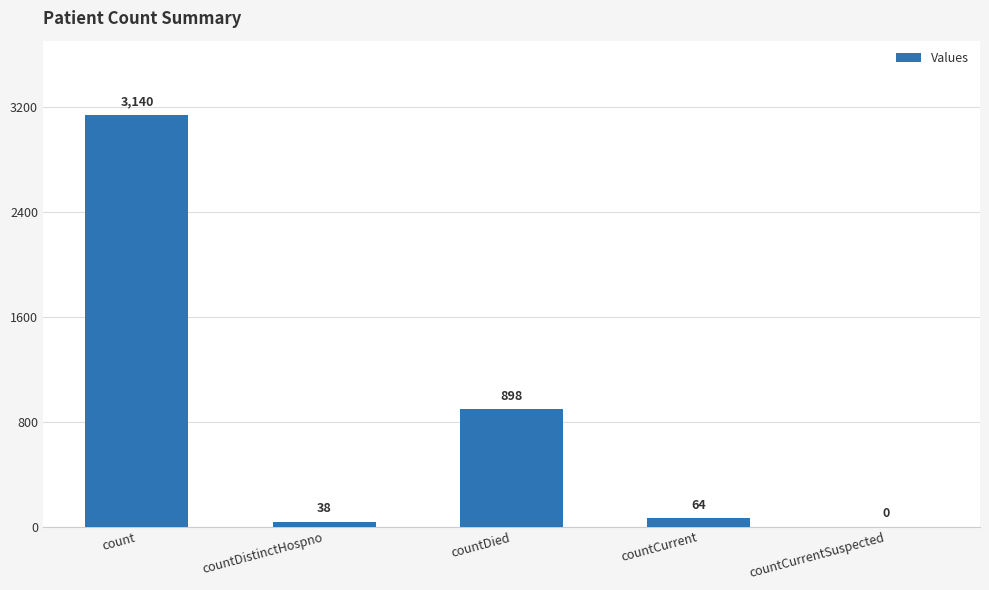

What is the change in value from countDistinctHospno to countDied?

+860